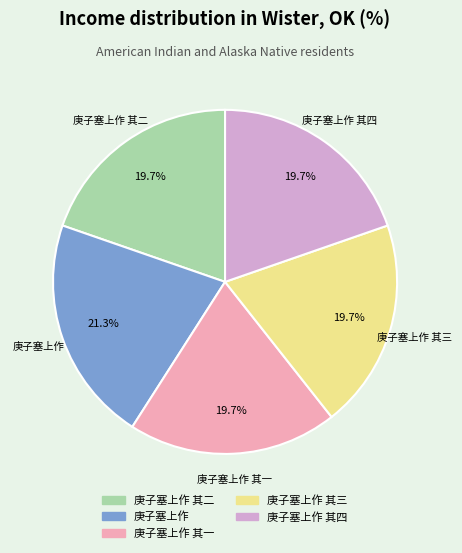

Is there any slice that represents more than half of the pie?

No